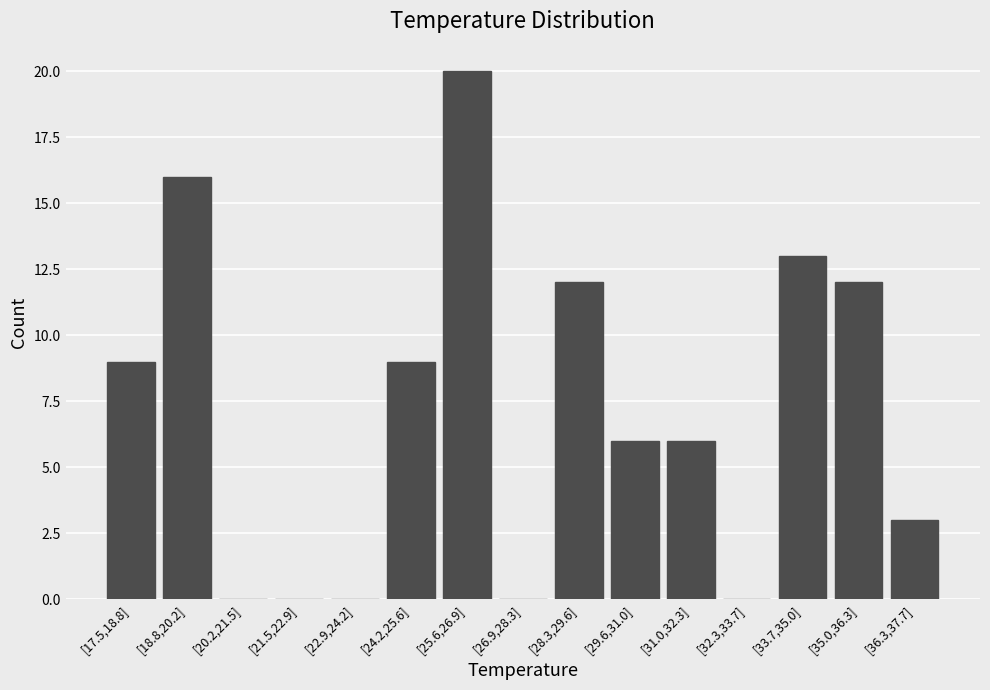

Reading left to right, list all the values displayed in this chart.

[17.5,18.8]=9	[18.8,20.2]=16	[20.2,21.5]=0	[21.5,22.9]=0	[22.9,24.2]=0	[24.2,25.6]=9	[25.6,26.9]=20	[26.9,28.3]=0	[28.3,29.6]=12	[29.6,31.0]=6	[31.0,32.3]=6	[32.3,33.7]=0	[33.7,35.0]=13	[35.0,36.3]=12	[36.3,37.7]=3